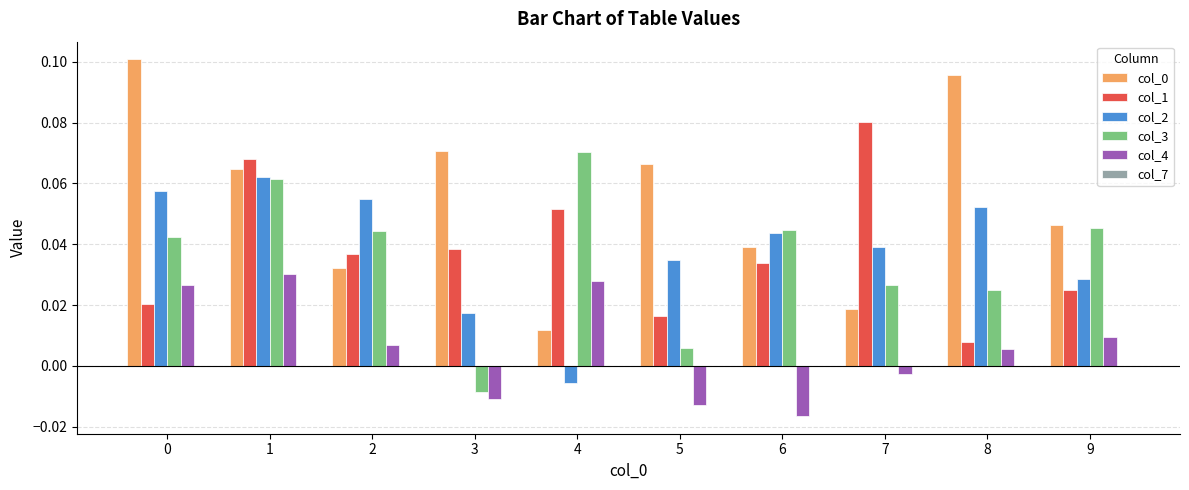

Which category has the lowest value across all series?

6